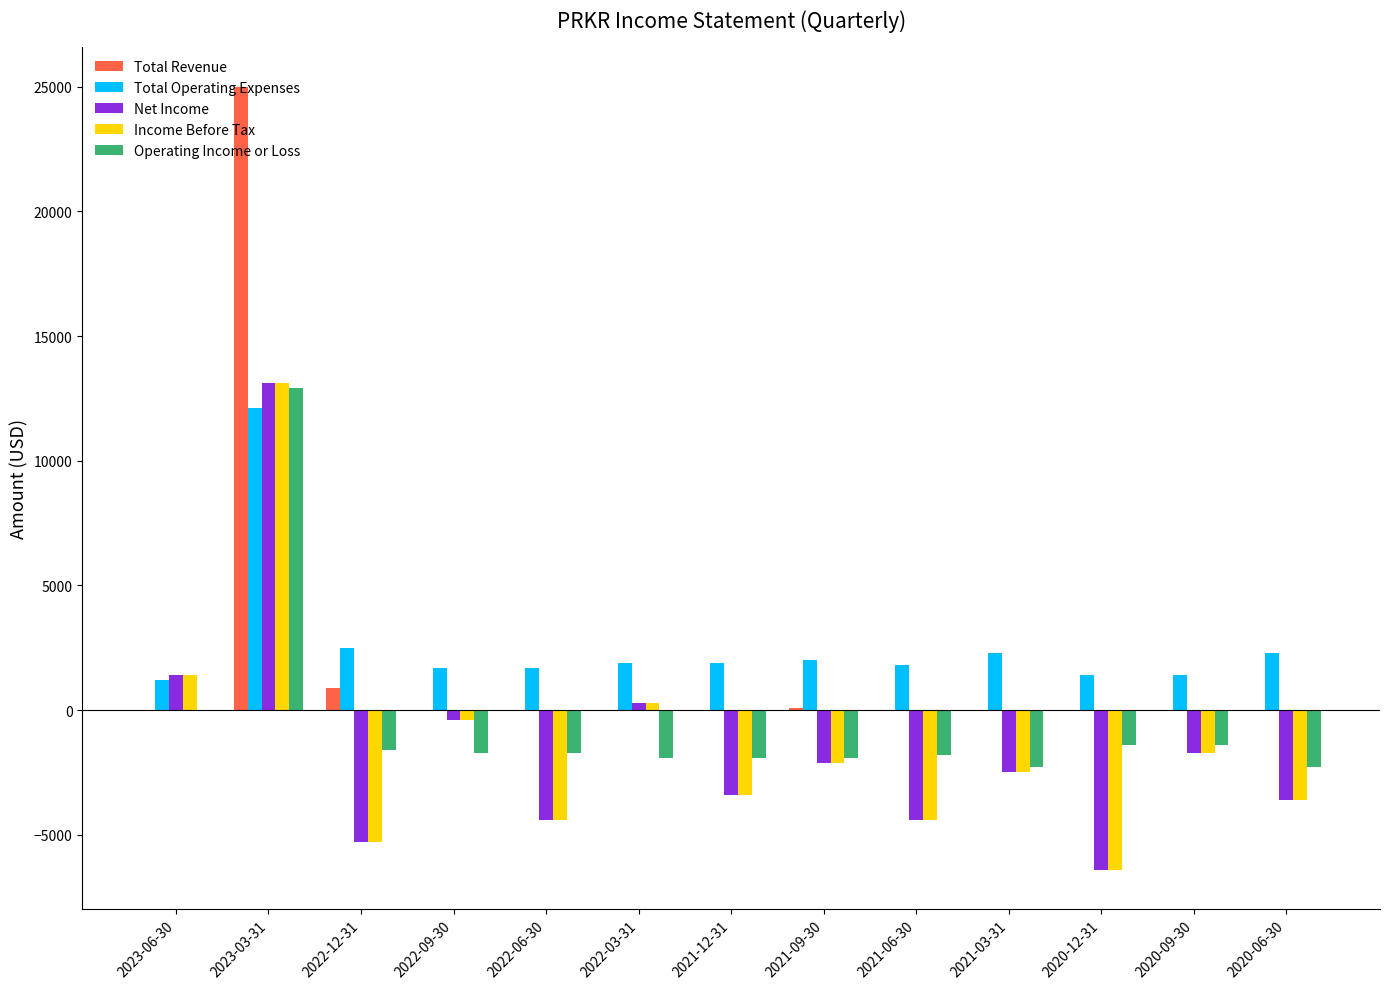

Is the value of Operating Income or Loss at 2021-12-31 greater than the value of Income Before Tax at 2022-09-30?

No